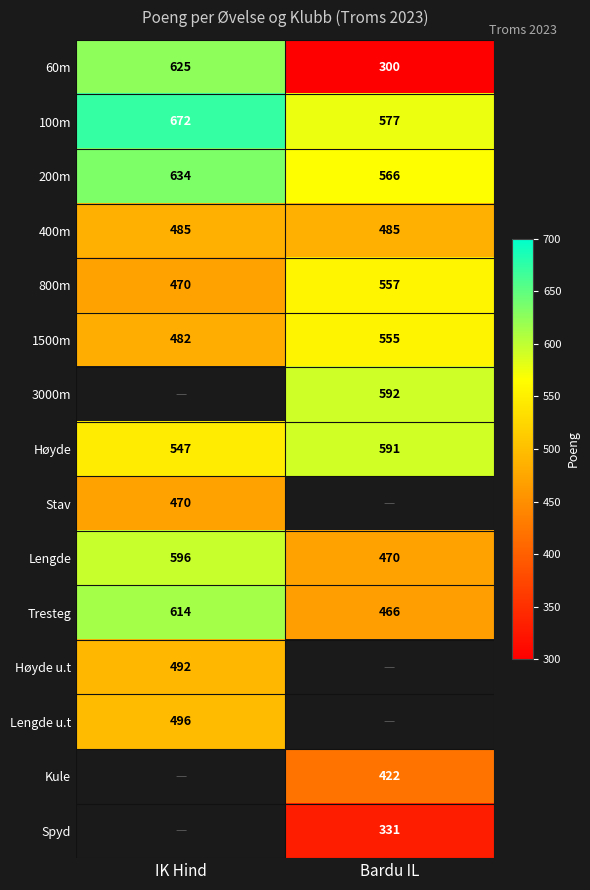

True or false: 100m has a value of 577 at Bardu IL.

True